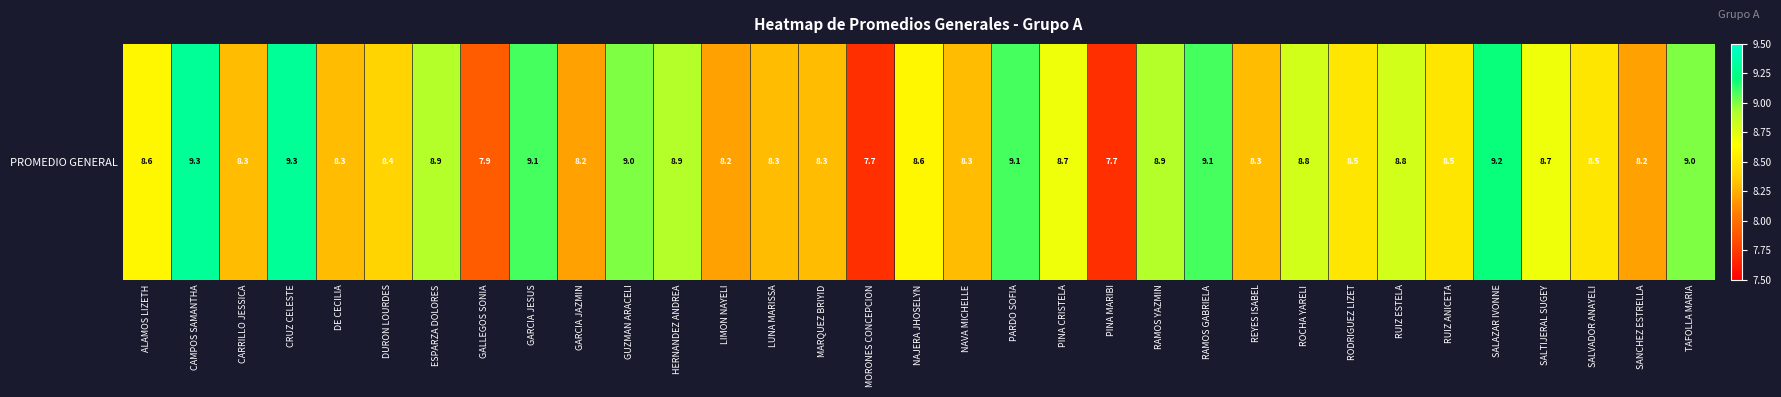

True or false: the data shows 11.7 at CARRILLO JESSICA.

False